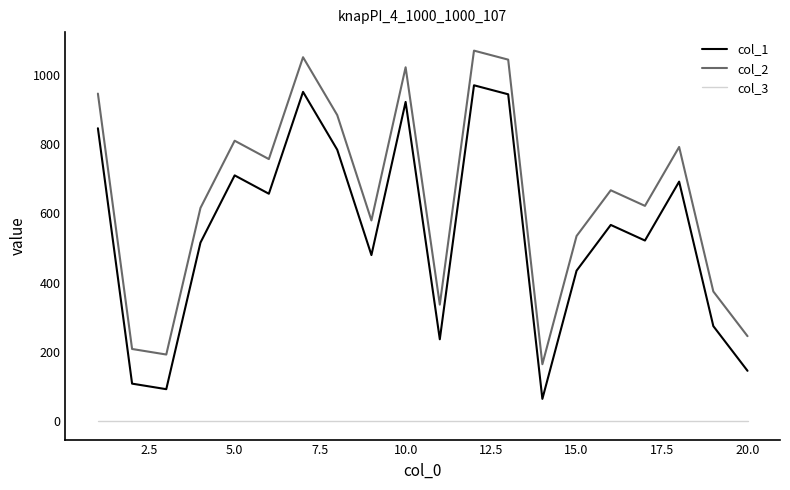

Which series has the largest total across all categories?

col_2